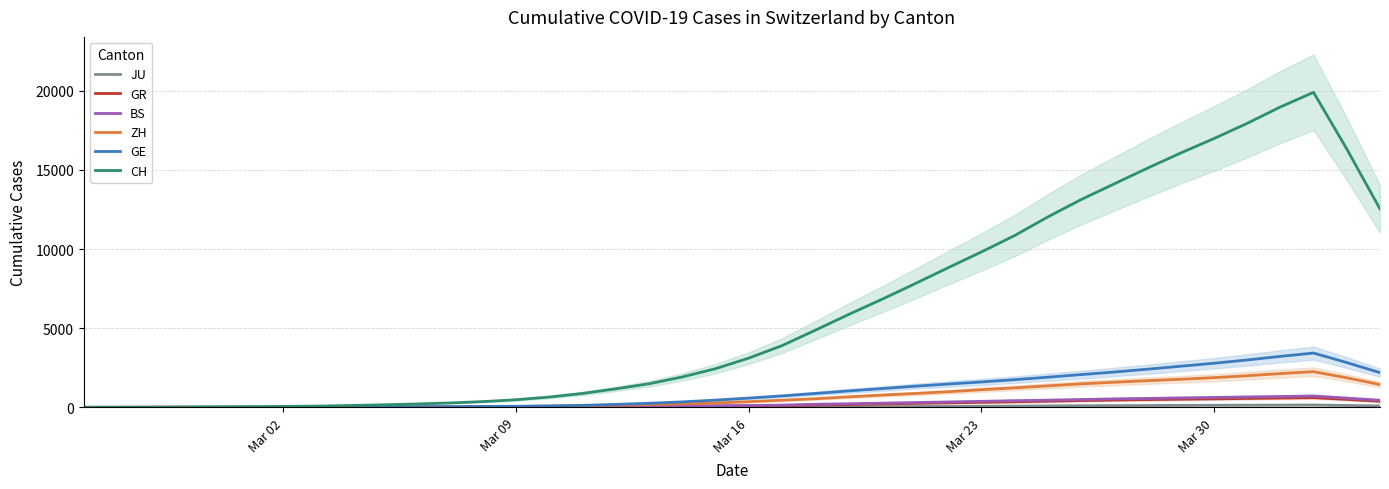

True or false: GR has a value of 56.4 at 15.

False